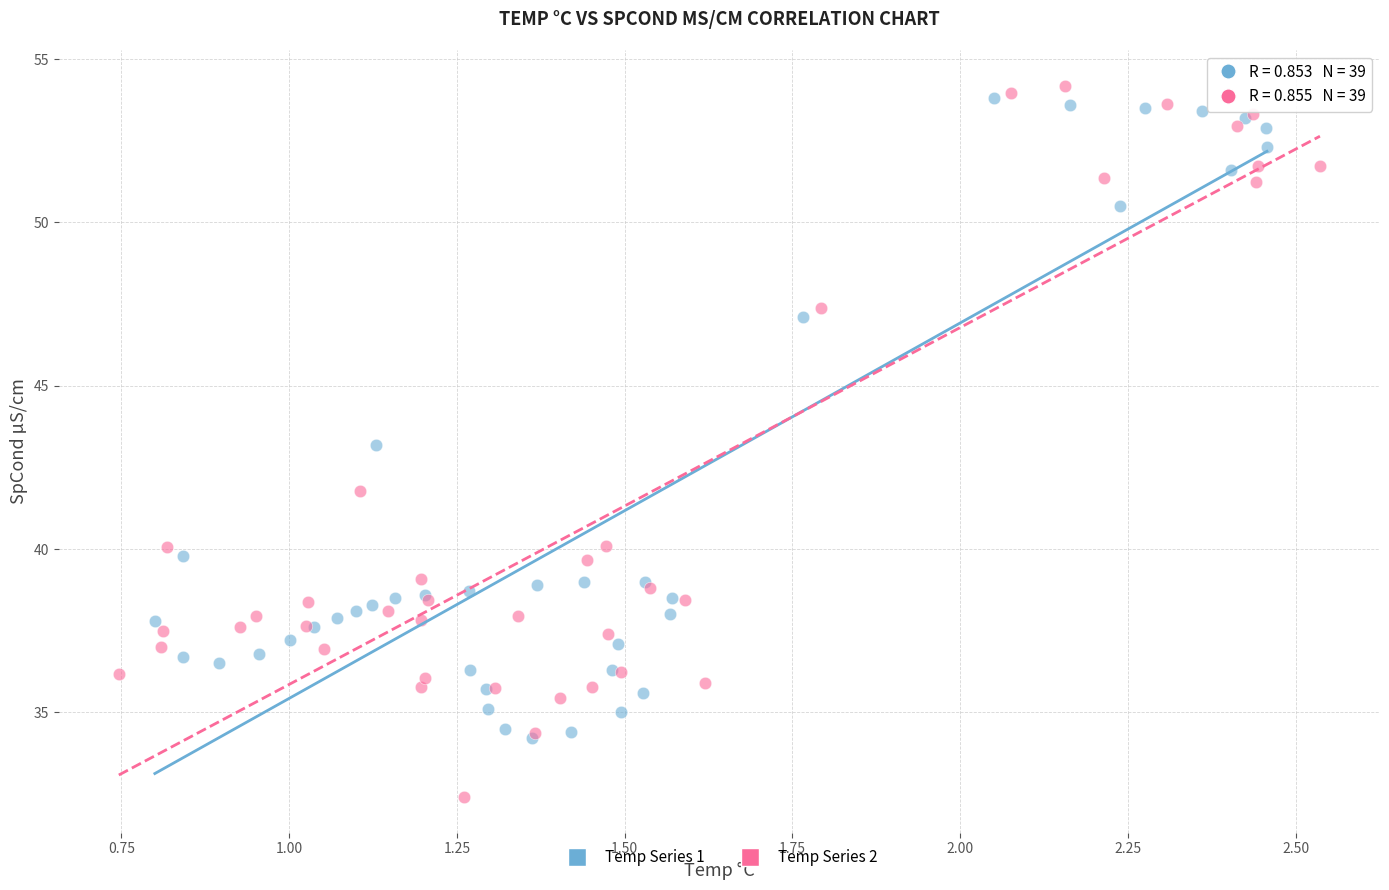

Which series reaches the minimum Y coordinate?

Temp Series 2